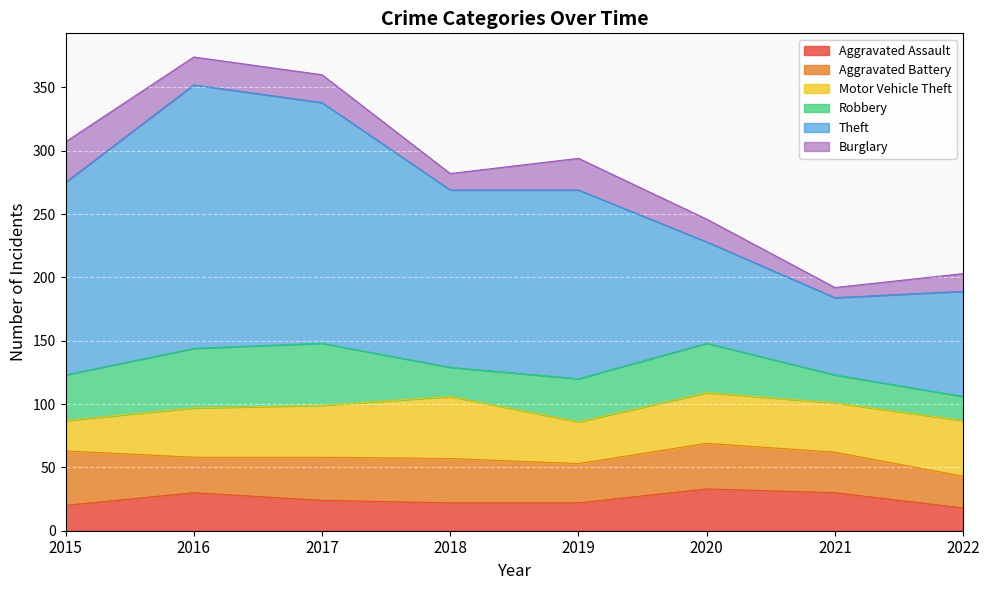

What is the greatest value displayed?

208